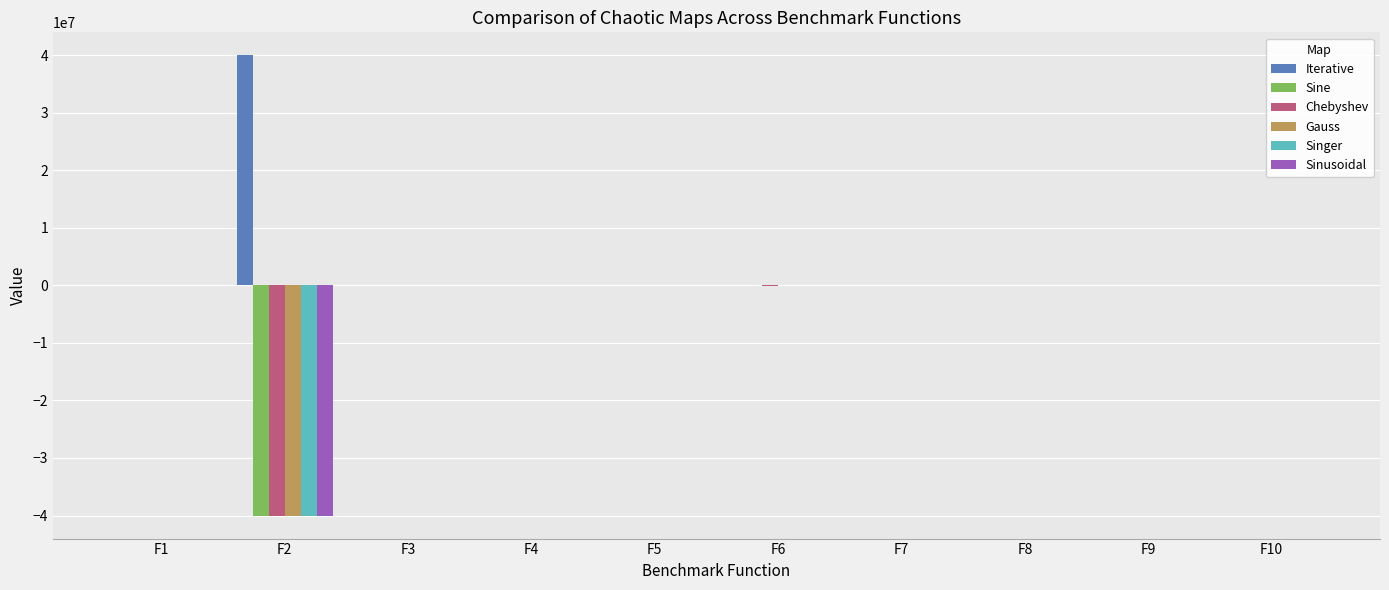

What is the approximate value of Sinusoidal at F10?

8.2